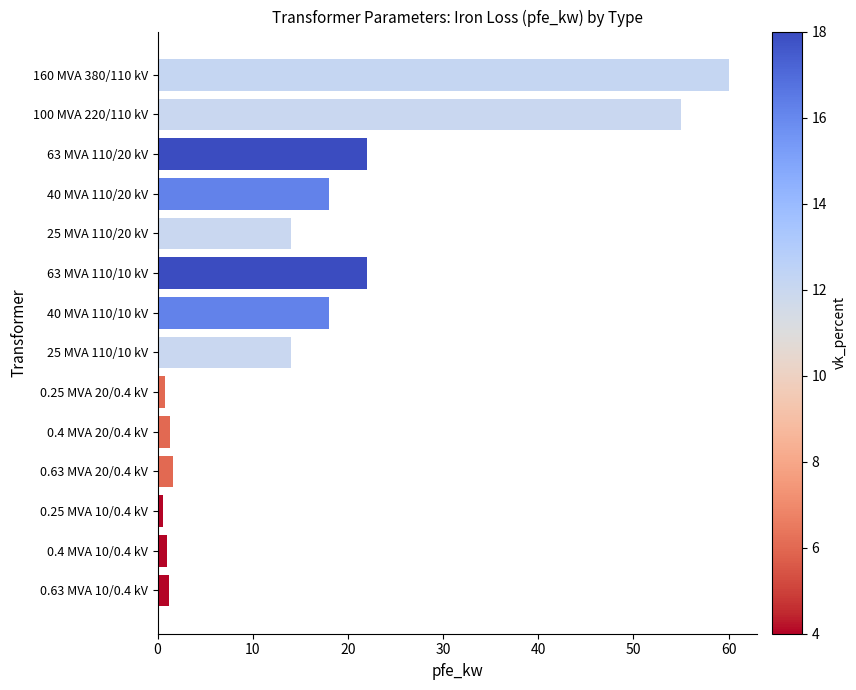

What is the average value?

16.4